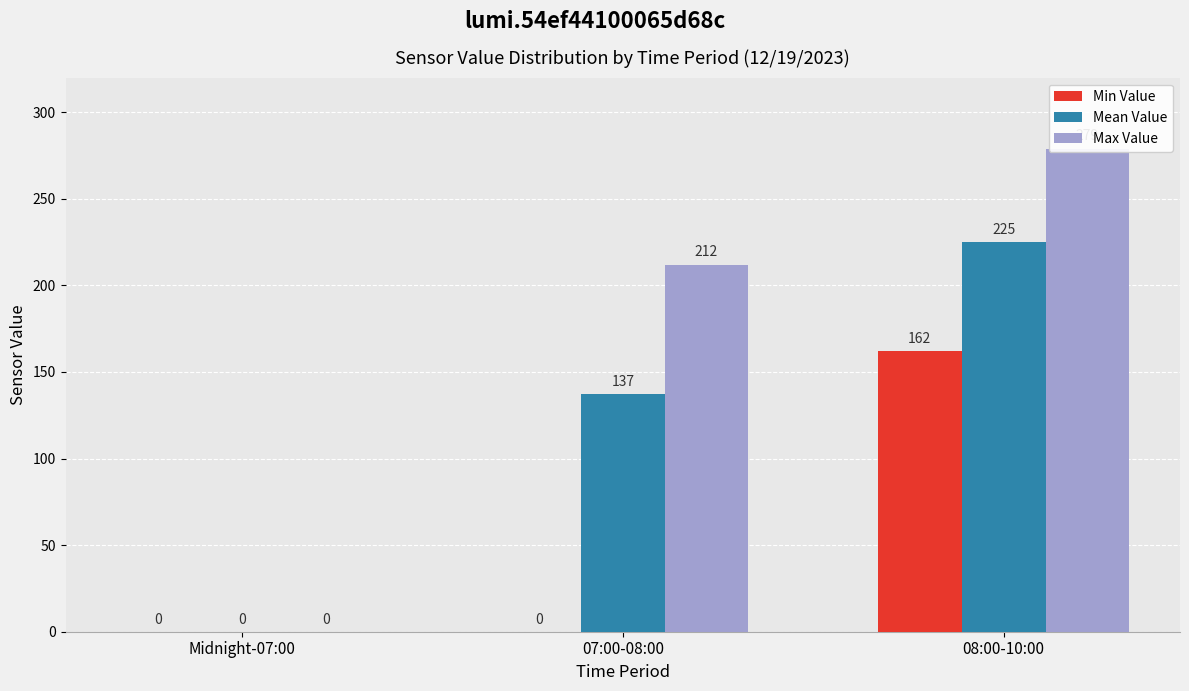

How many data points in Max Value are less than 212?

1